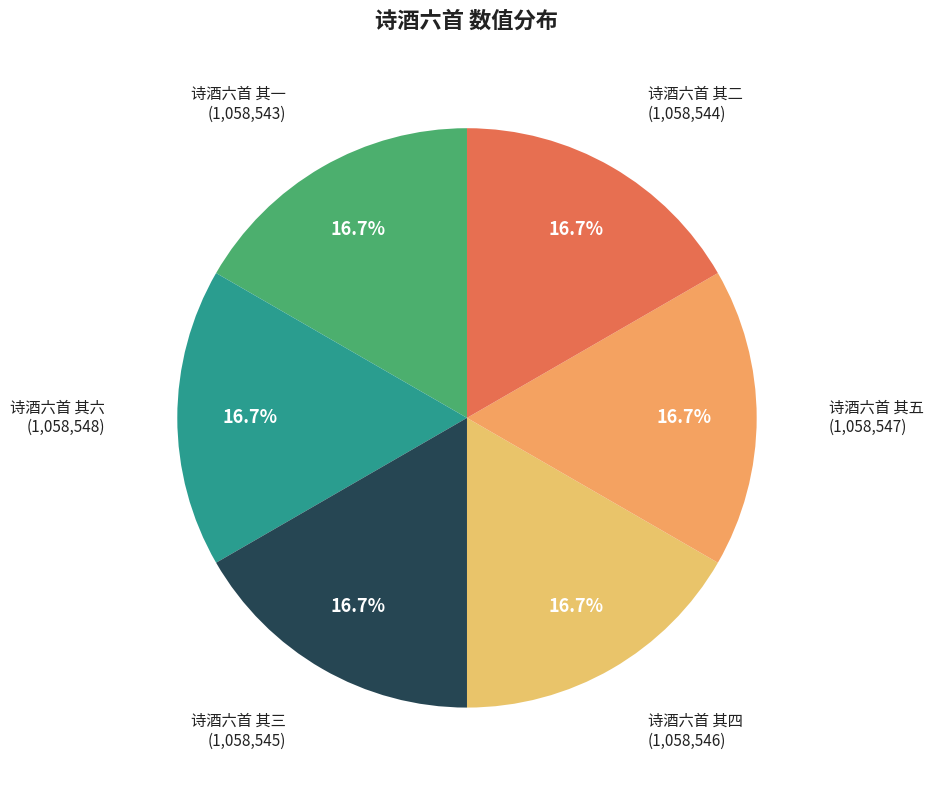

Does 诗酒六首 其六 represent more than half of the total?

No